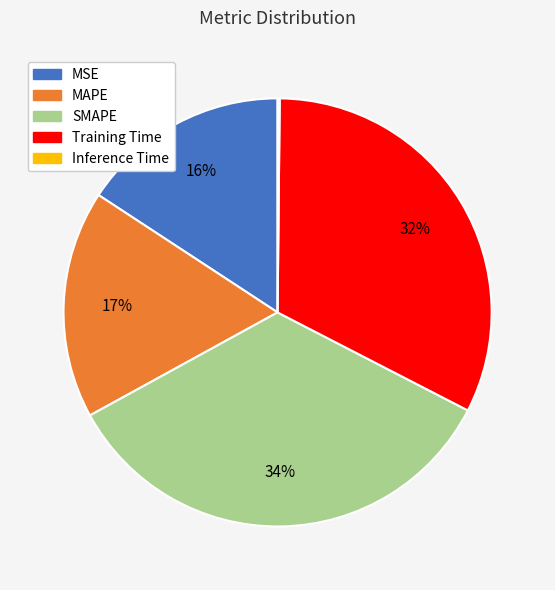

Which category has the biggest portion of the pie?

SMAPE